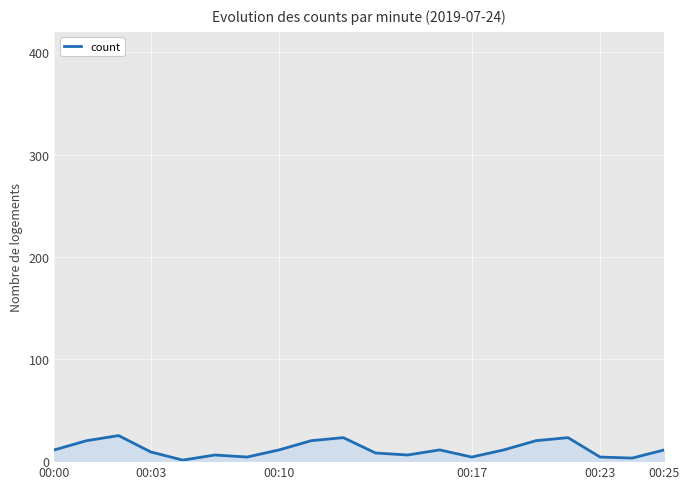

What is the maximum value shown in the chart?

25